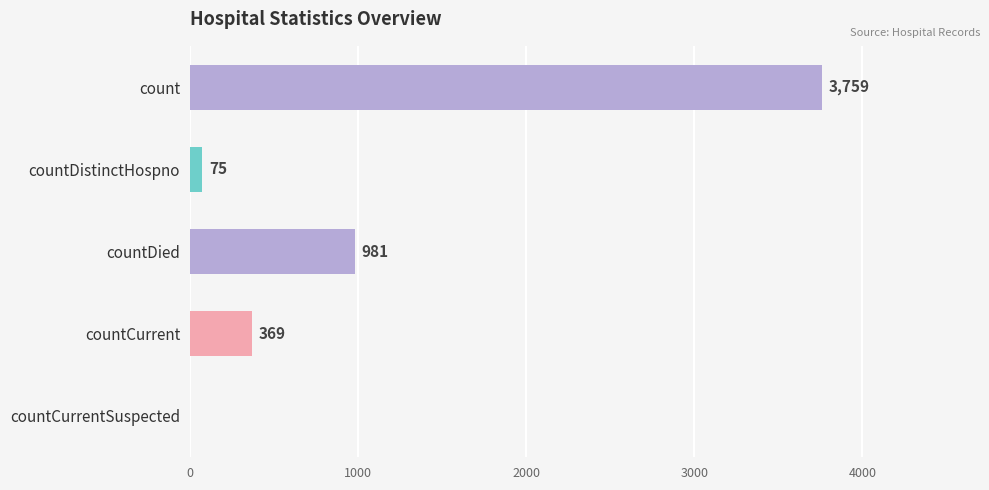

The value at count is 3759. True or false?

True